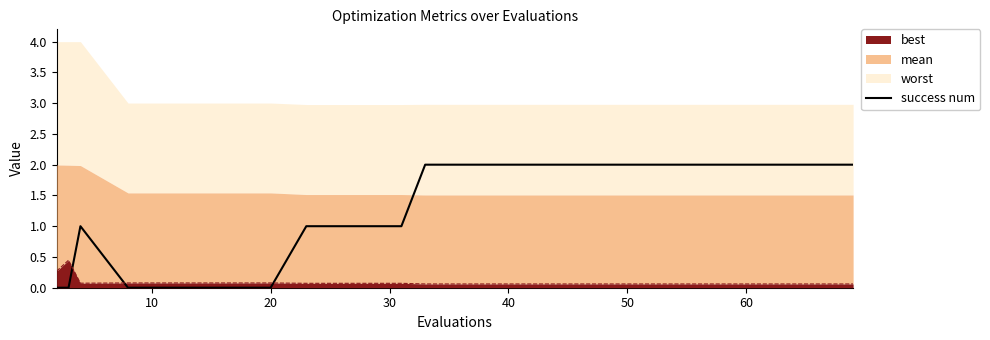

What is the difference between the maximum and second lowest values?

2